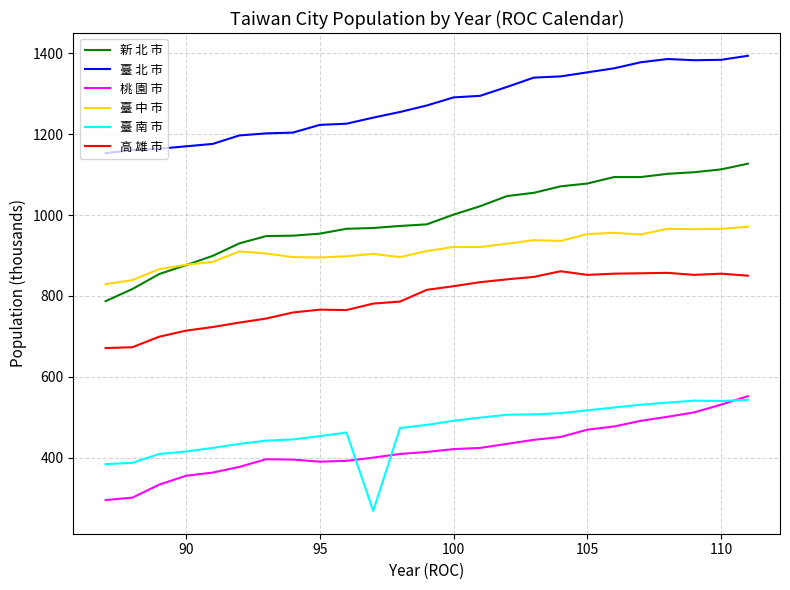

What is the lowest value of the 臺 南 市 series?

268